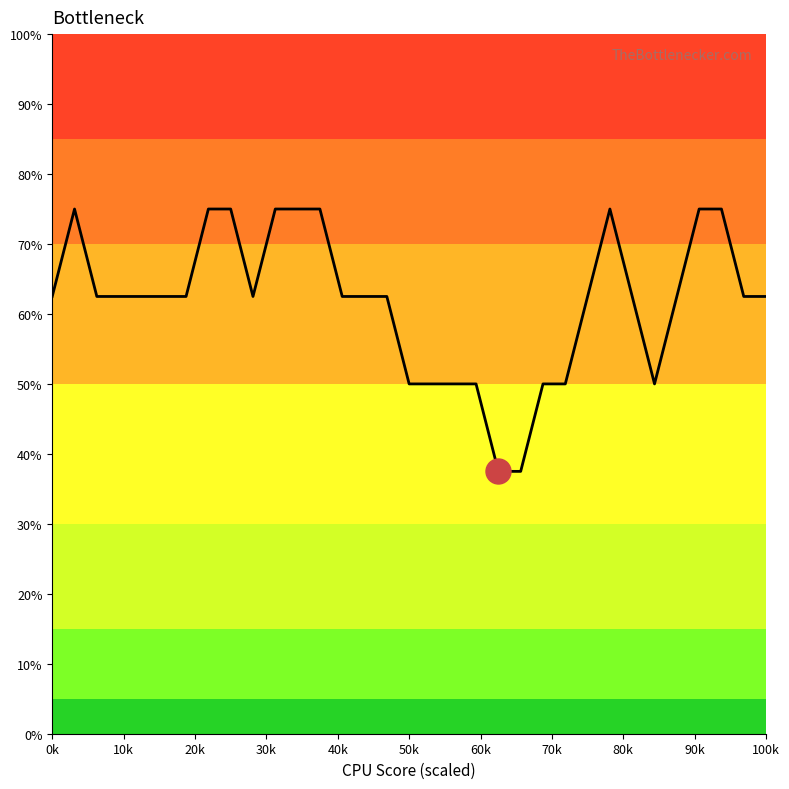

Count the number of values greater than 62.

24